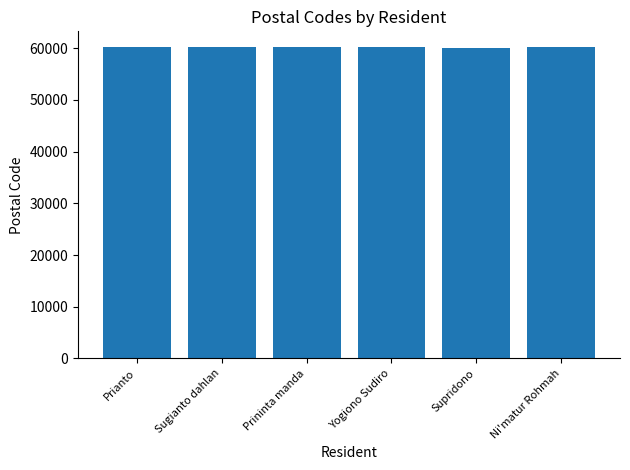

Approximately how many times larger is the value at Prianto compared to Supridono?

1.0